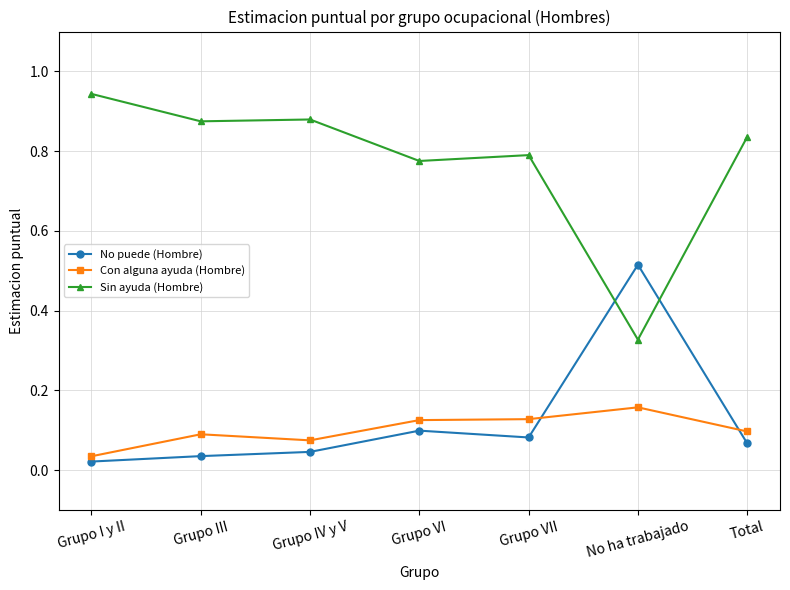

What is the label of the 4th point from the left?

Grupo VI